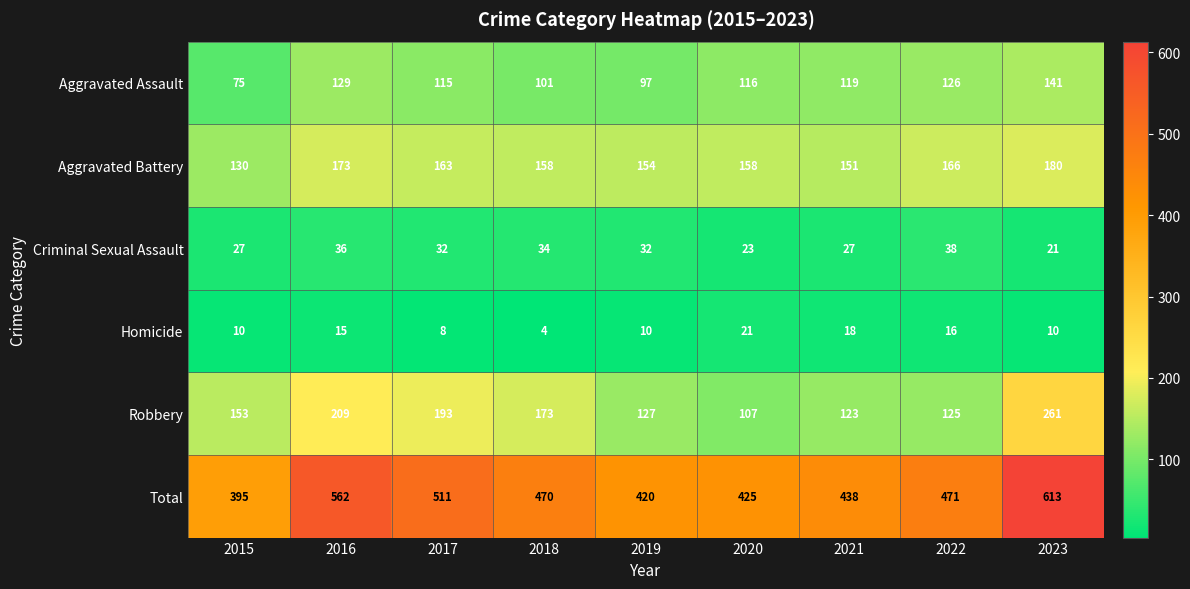

At which category is the sum across all series the highest?

2023